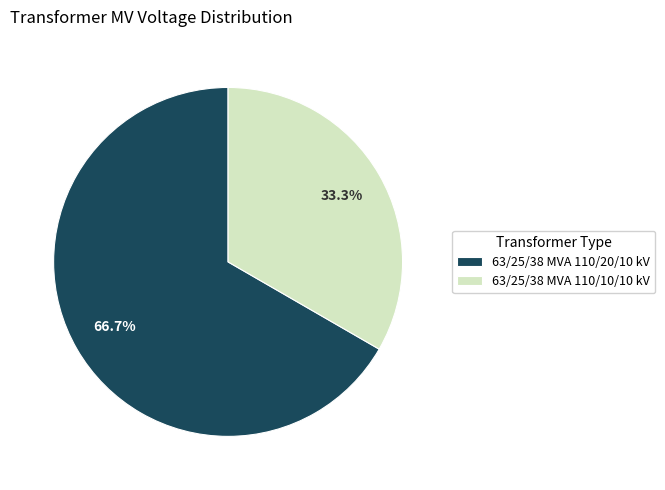

To the nearest percent, what is the combined percentage of 63/25/38 MVA 110/10/10 kV and 63/25/38 MVA 110/20/10 kV?

100%